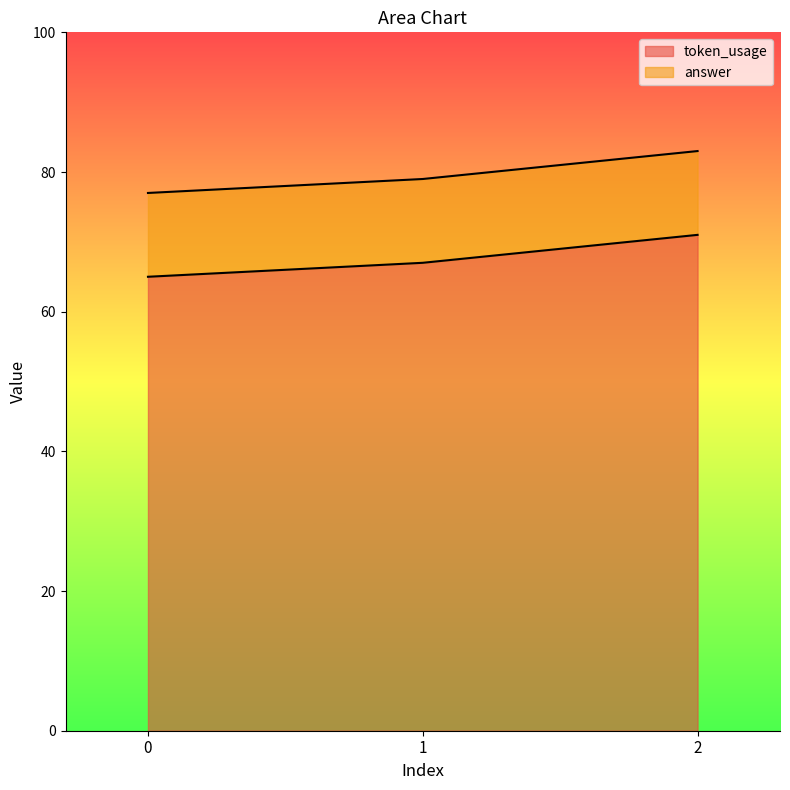

The chart shows a value of 102 at 1. True or false?

False